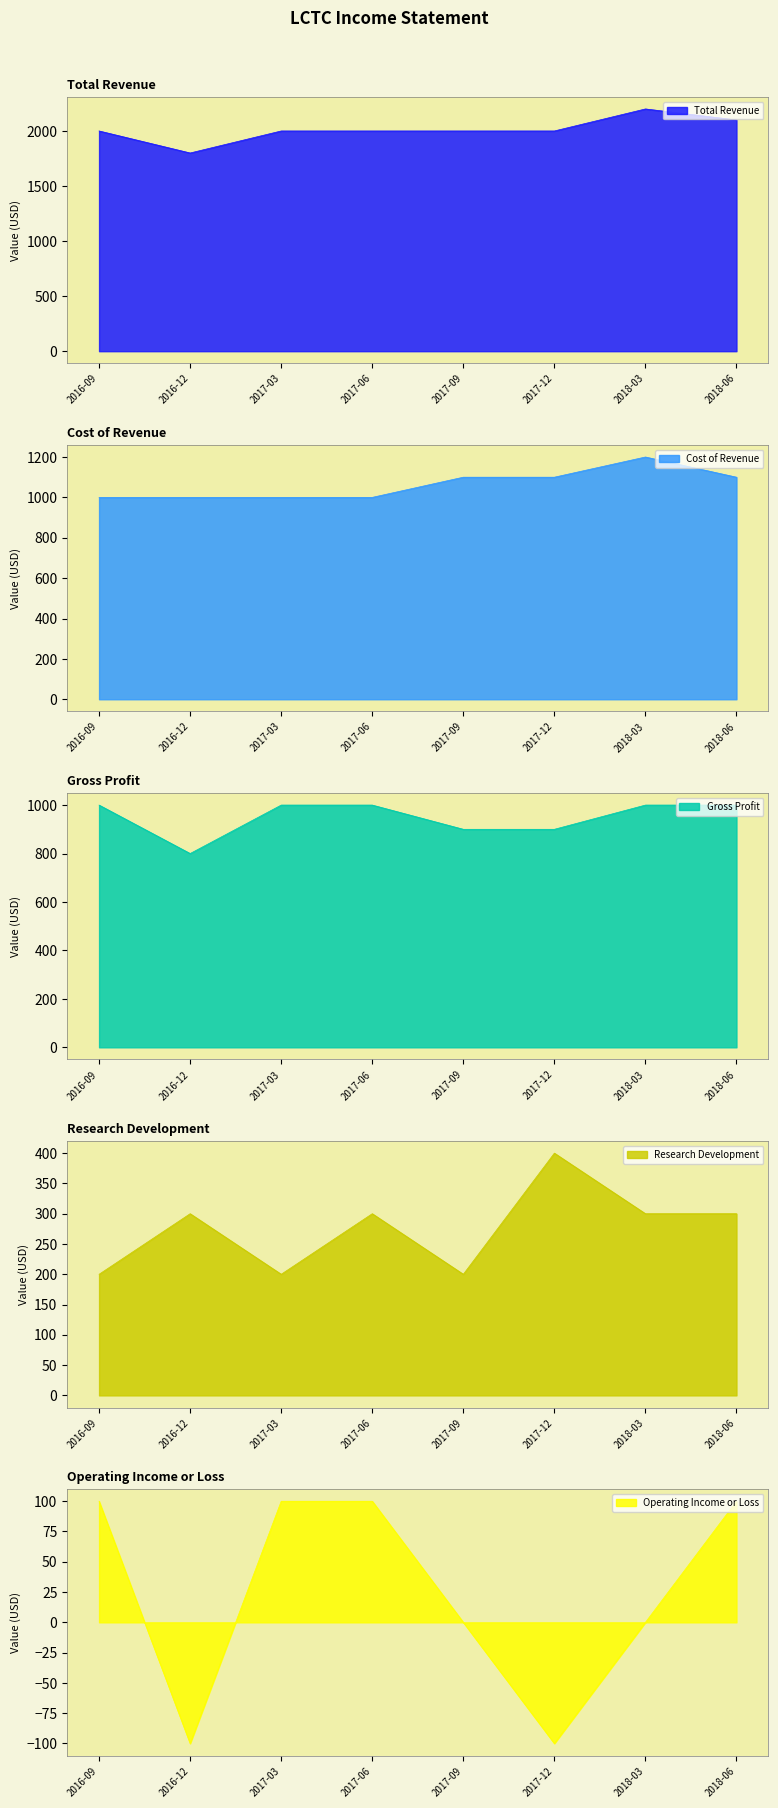

Does the chart display data point markers on the line(s)?

No